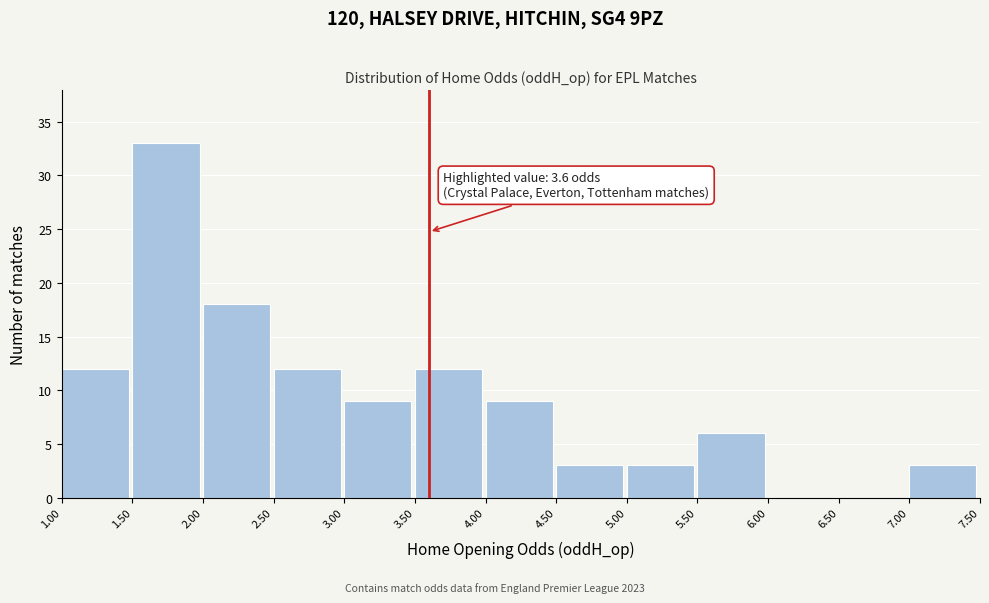

Which range on the x-axis has the tallest bar?

1.50 to 2.00